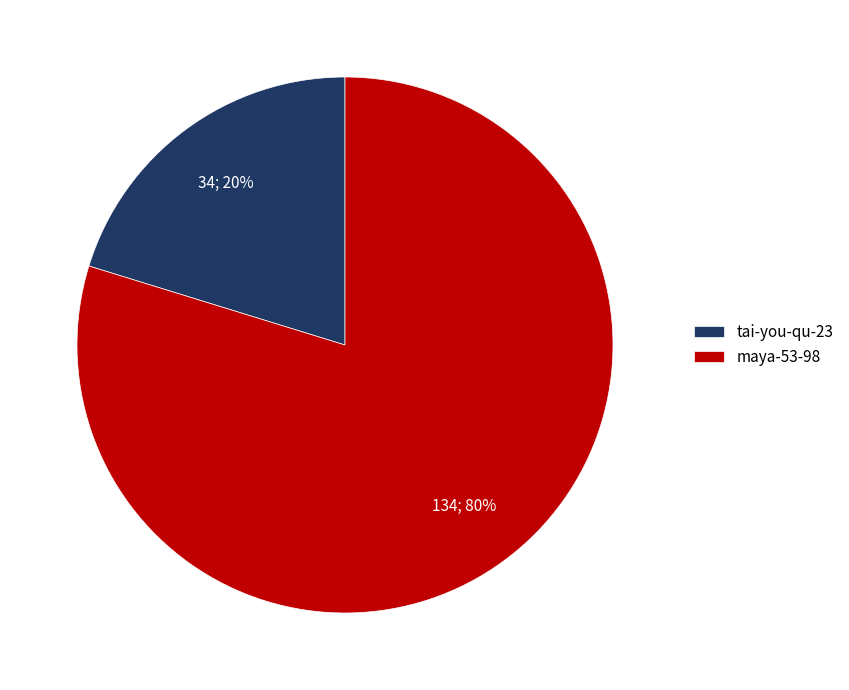

Rank the categories by value from lowest to highest.

tai-you-qu-23, maya-53-98